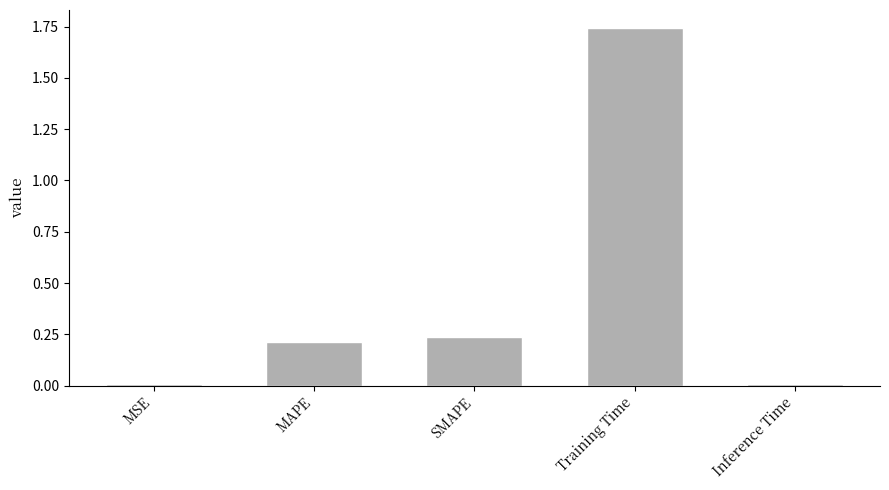

Which has a higher value, Training Time or MSE?

Training Time